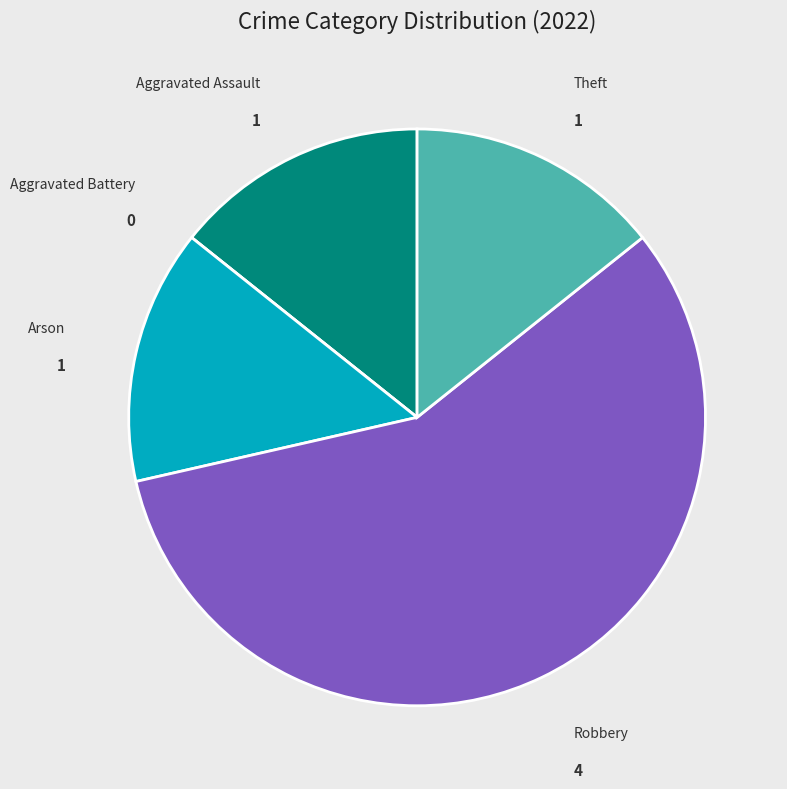

Is there any slice that represents more than half of the pie?

Yes